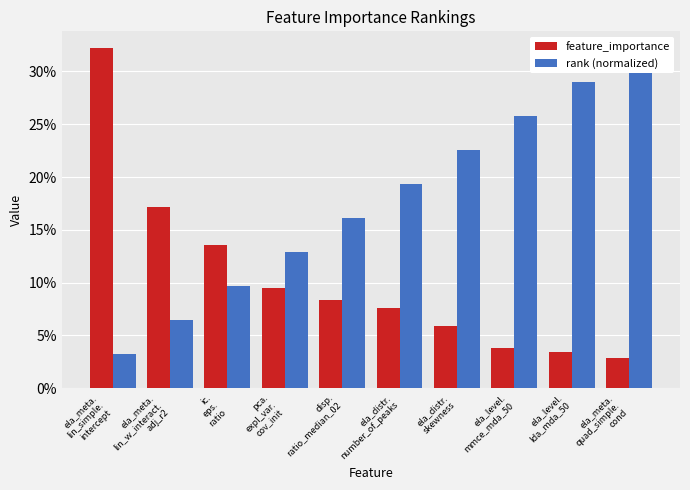

The feature_importance series shows 0.1 at ela_distr.
skewness. True or false?

False